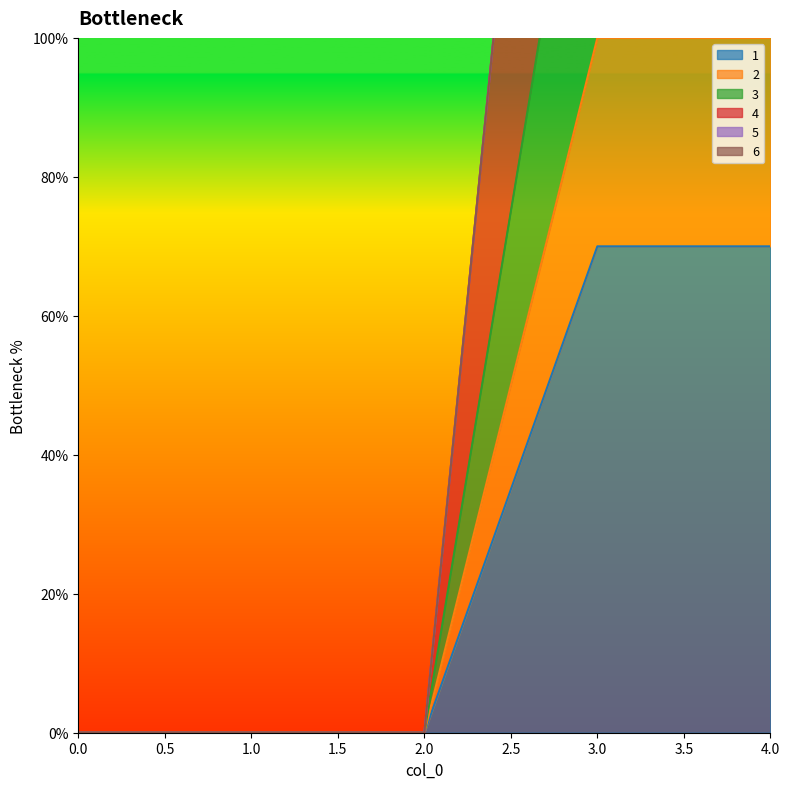

How many data points in 4 are above 0?

2